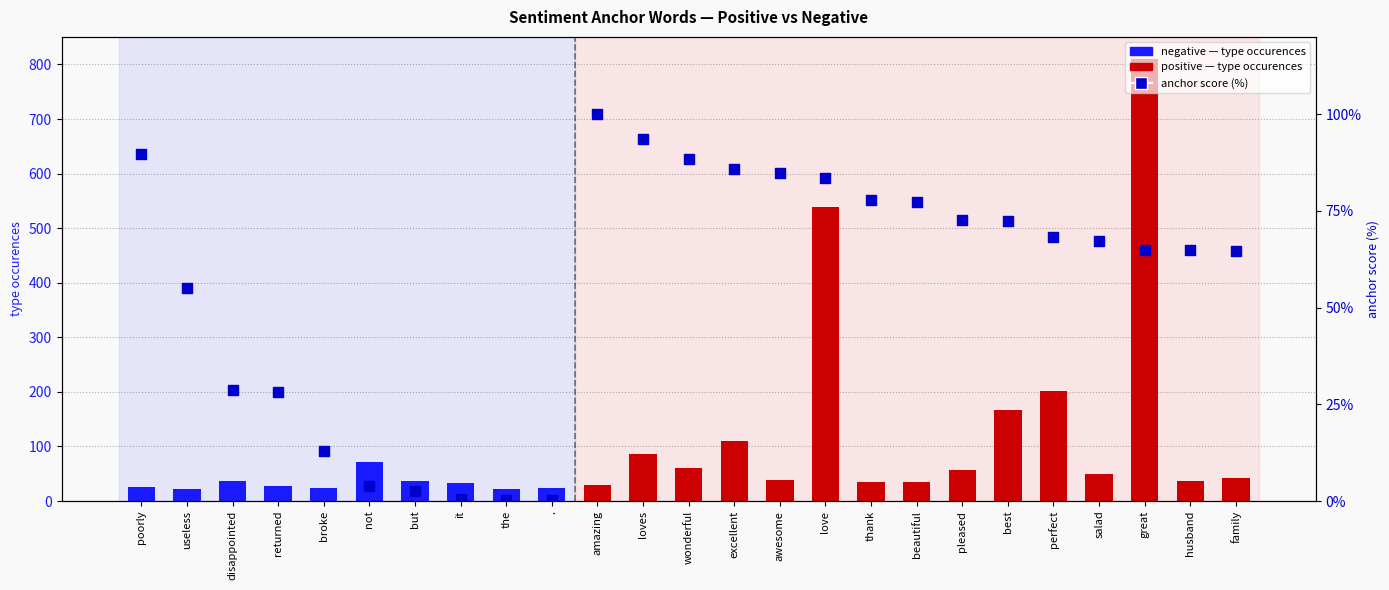

Which series reaches the minimum Y coordinate?

anchor score (%)